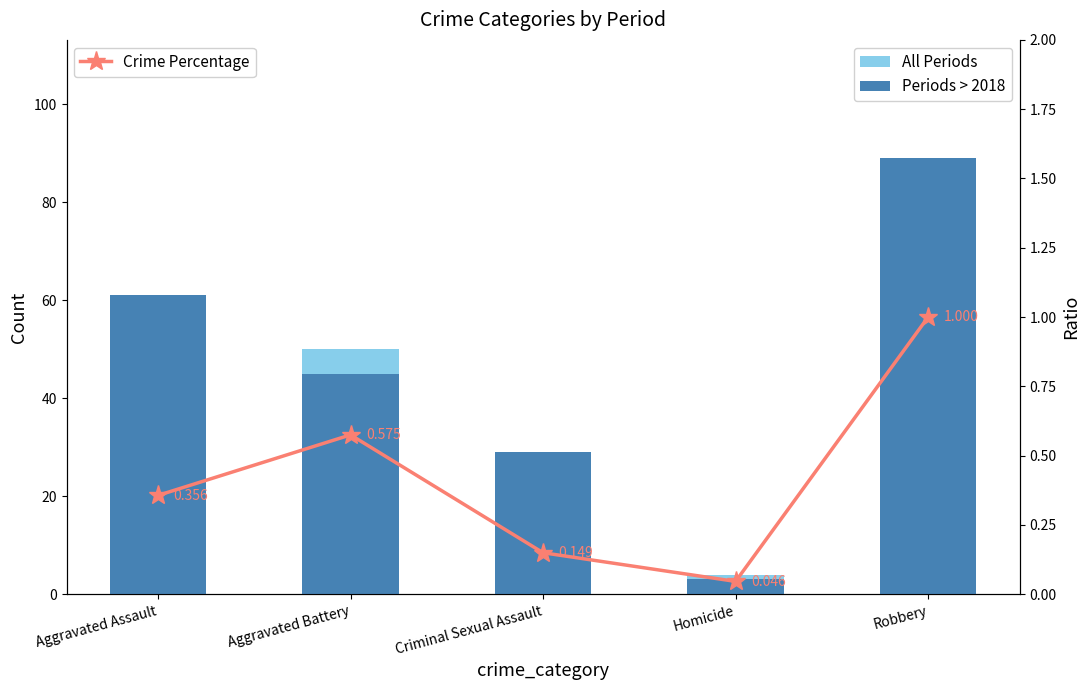

Read the Periods > 2018 value at Homicide.

3.0